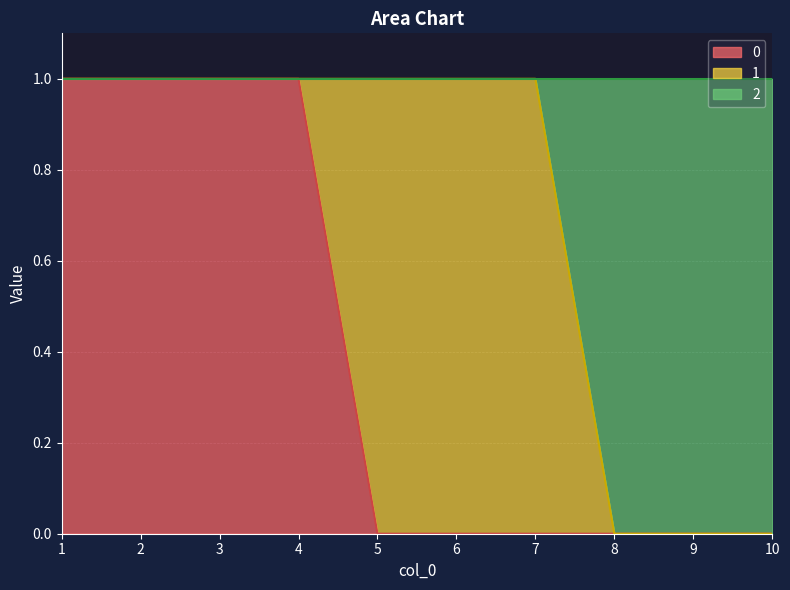

True or false: 0 has a value of 0 at 5.

True